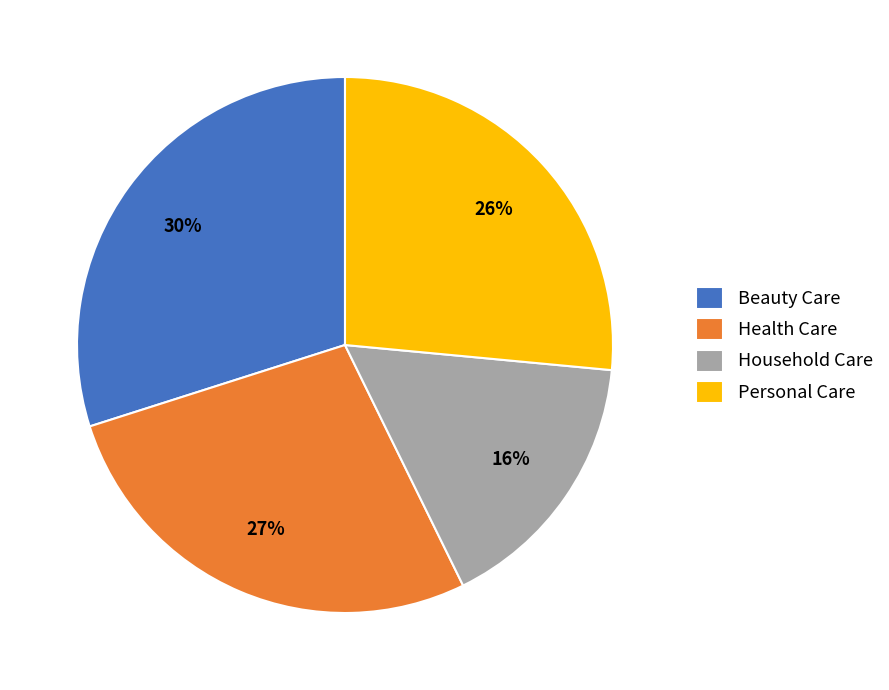

Does Household Care represent more than half of the total?

No